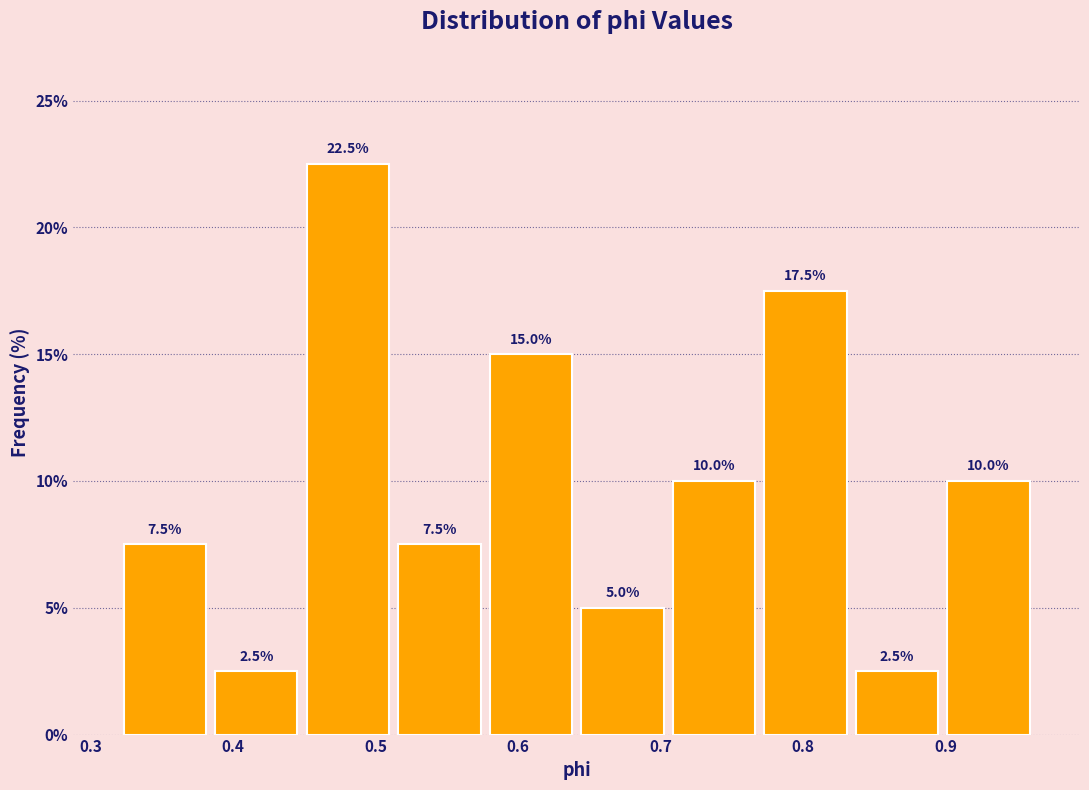

Over which range of the x-axis is the bar tallest?

0.45 to 0.51